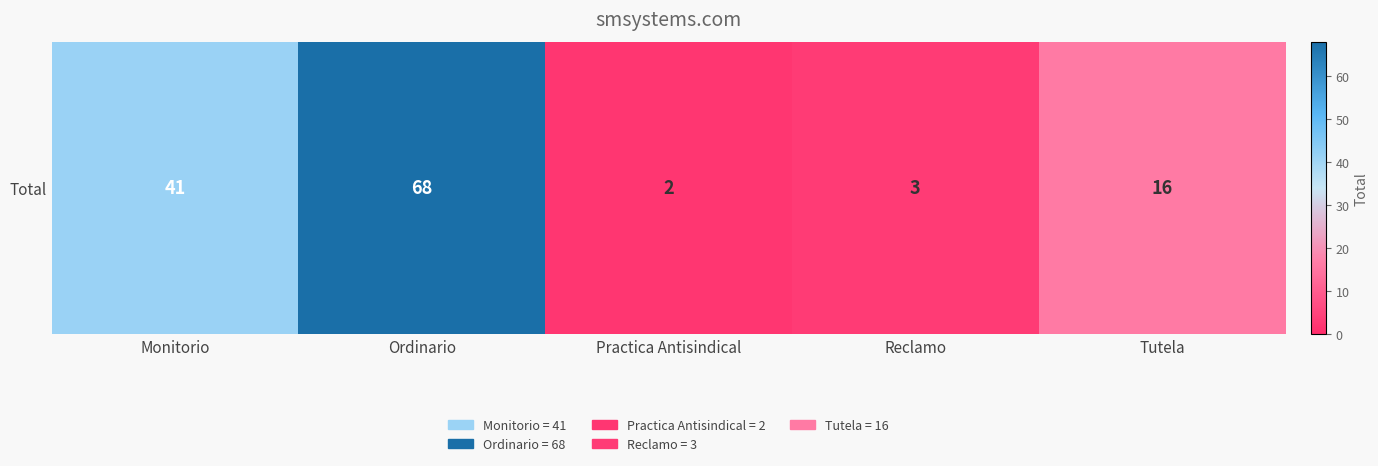

List the labels in order of value, smallest first.

Practica Antisindical, Reclamo, Tutela, Monitorio, Ordinario